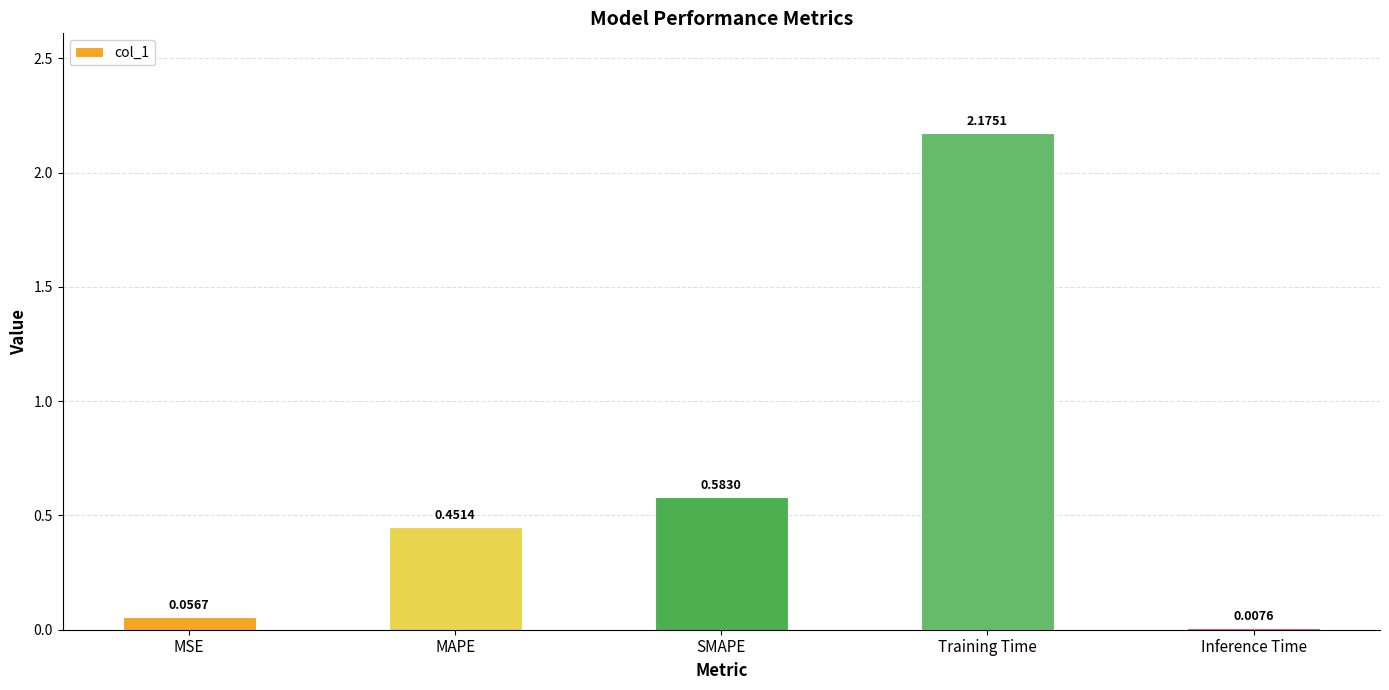

What is the sum of all values?

3.3